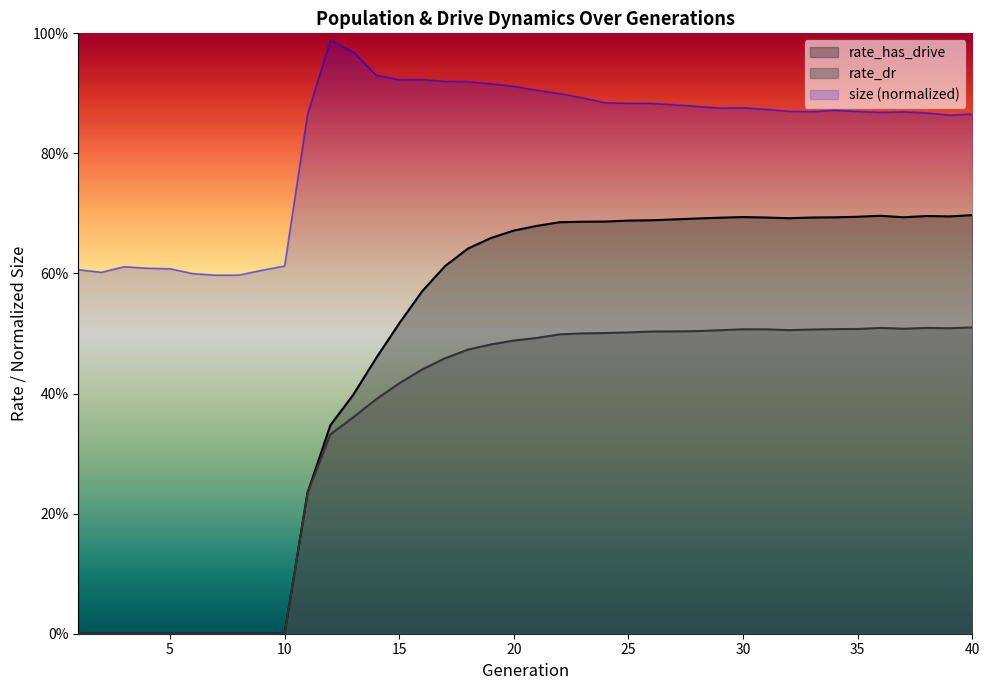

What is the sum of all rate_has_drive values?

18.9